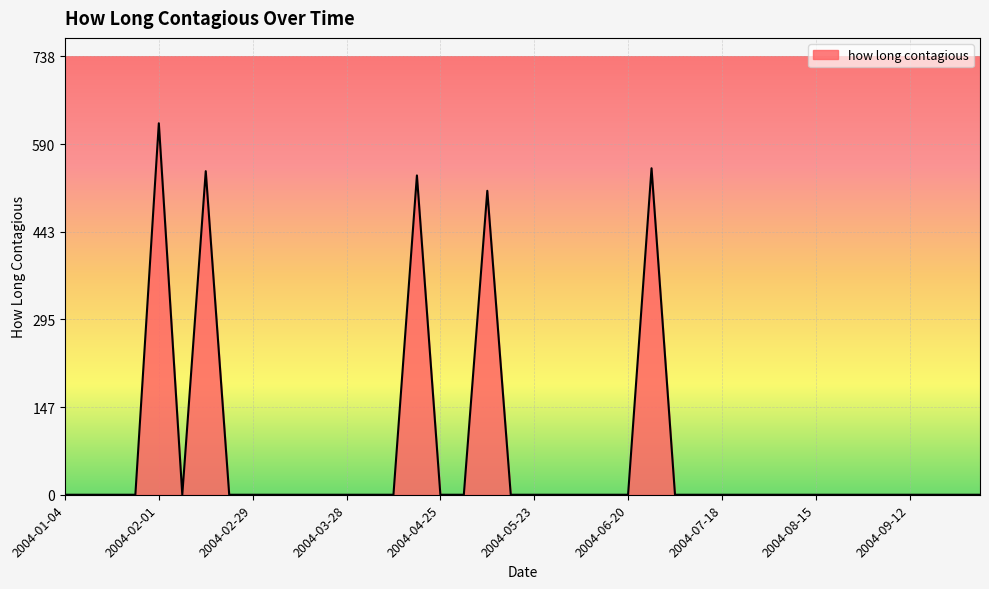

Does the chart have visible grid lines?

Yes